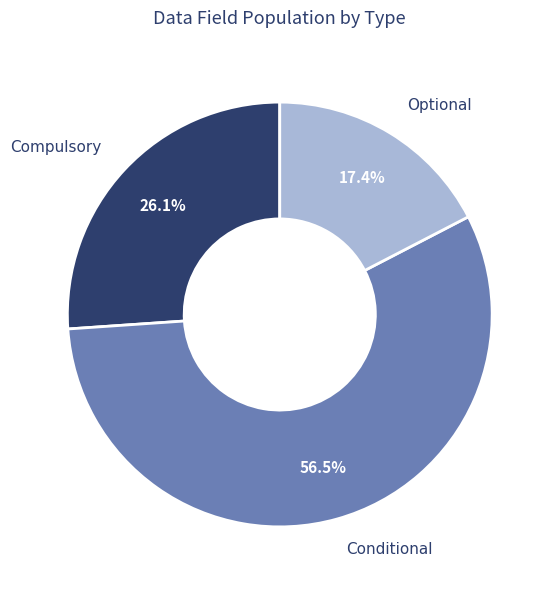

Combined, what portion of the pie is Conditional and Optional?

73.9%